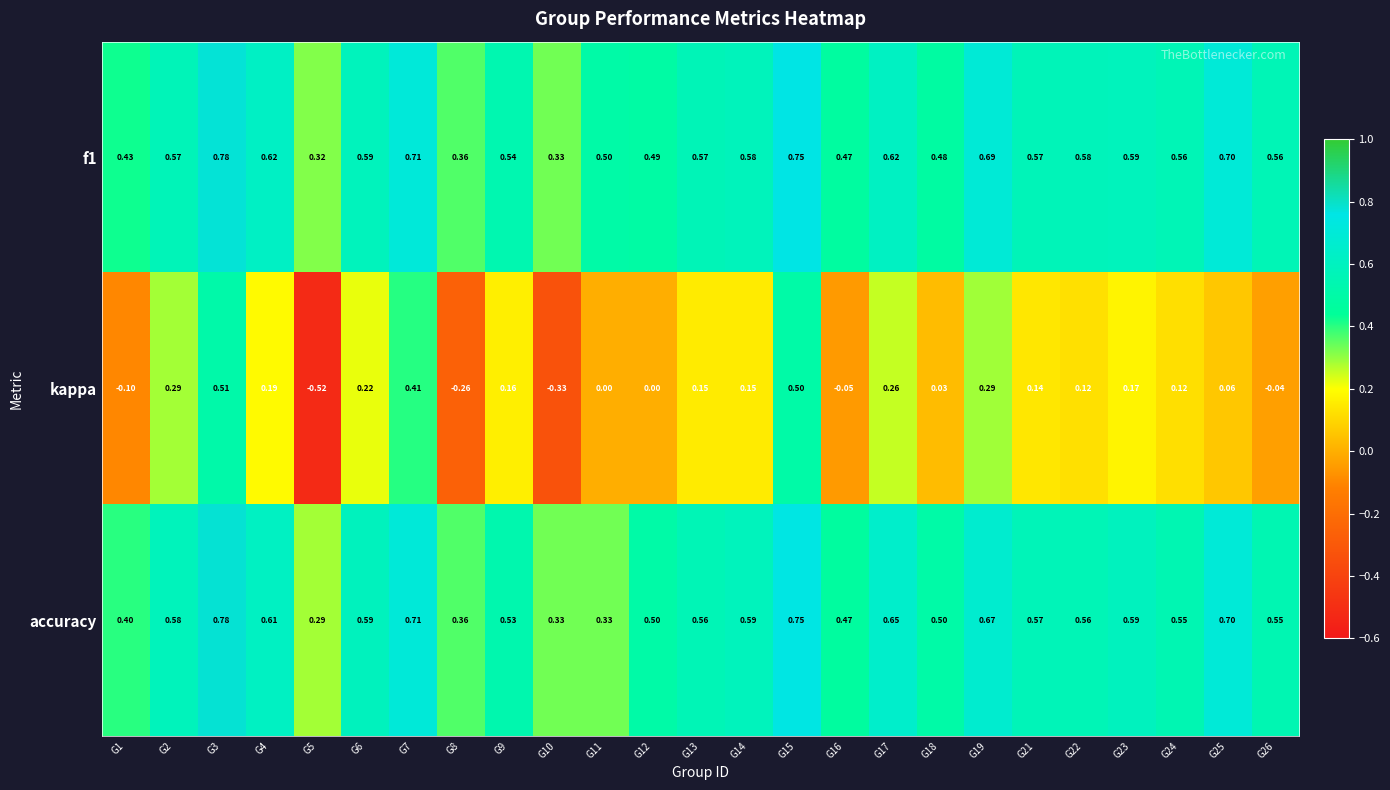

Is the value of f1 at G12 greater than the value of accuracy at G17?

No